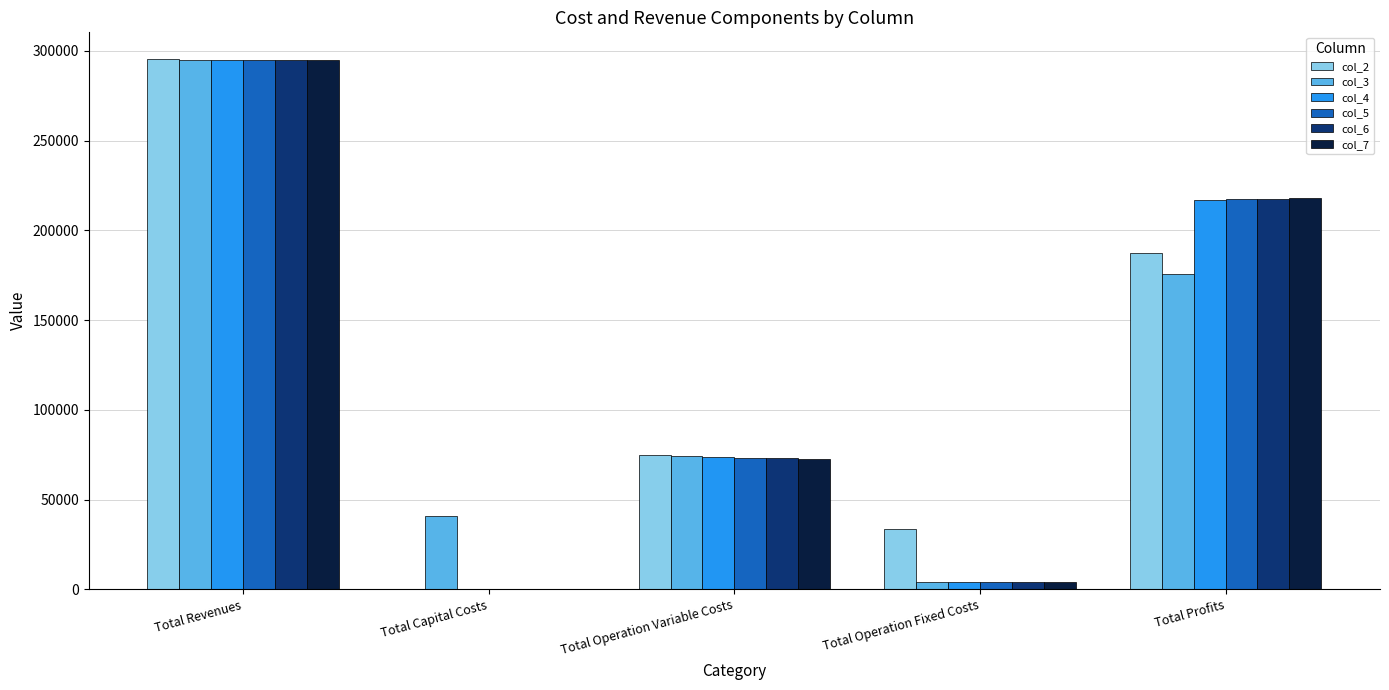

Are the bars grouped side by side (vs. stacked)?

Yes